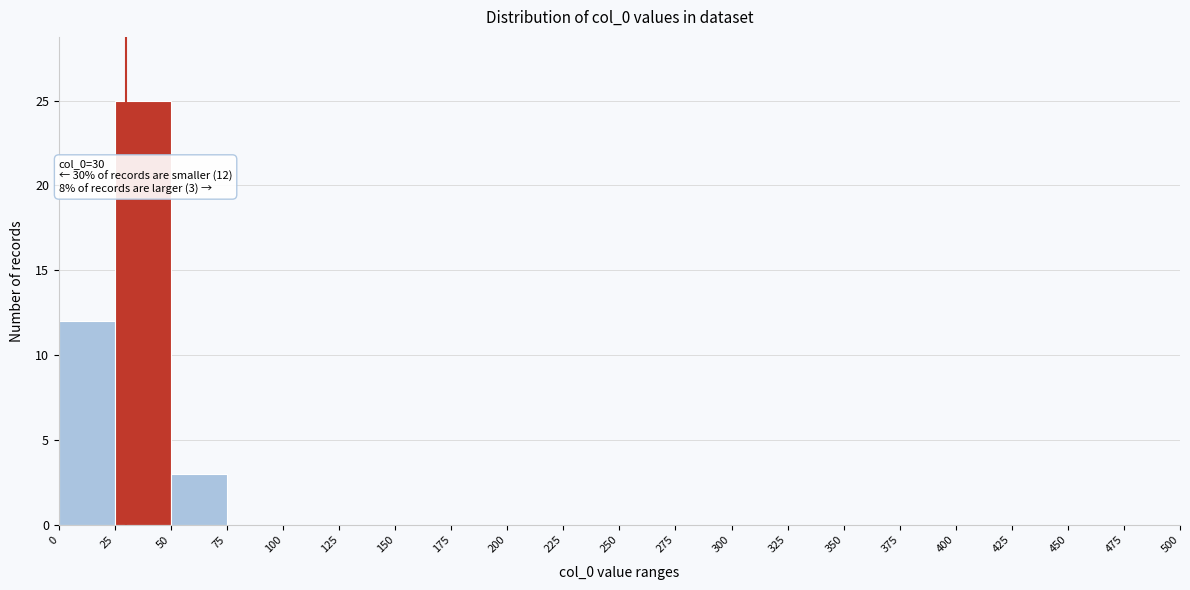

Which range on the x-axis has the tallest bar?

25 to 50